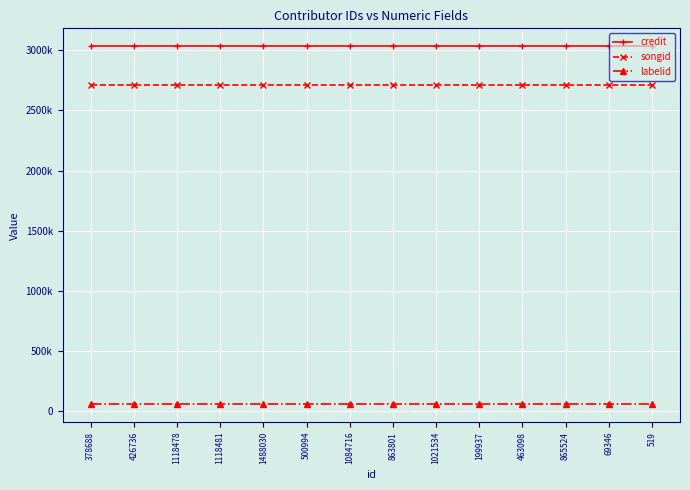

At which label does credit reach its peak?

378688